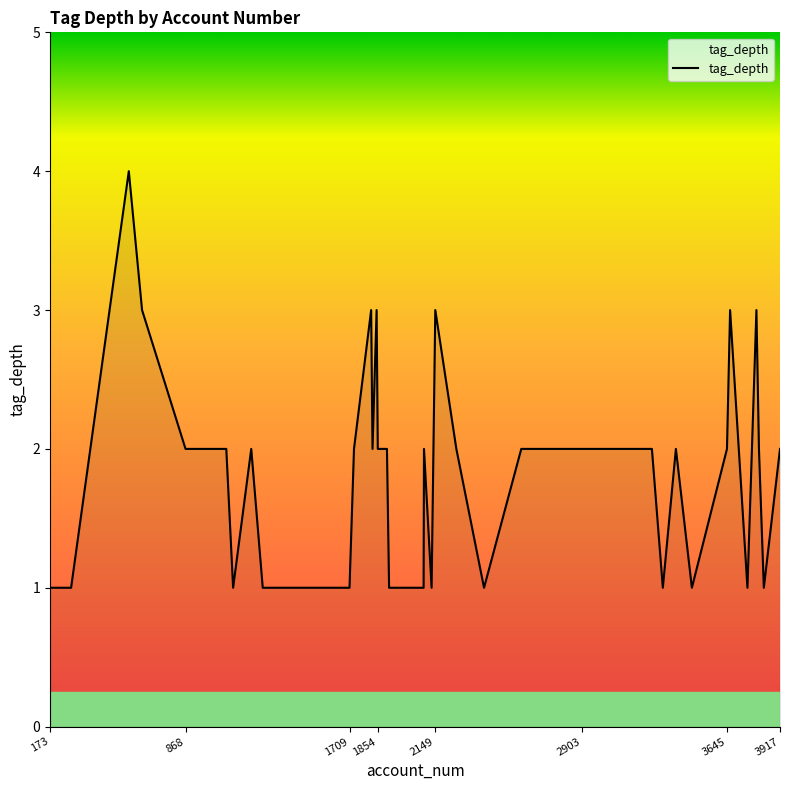

What is the greatest value displayed?

4